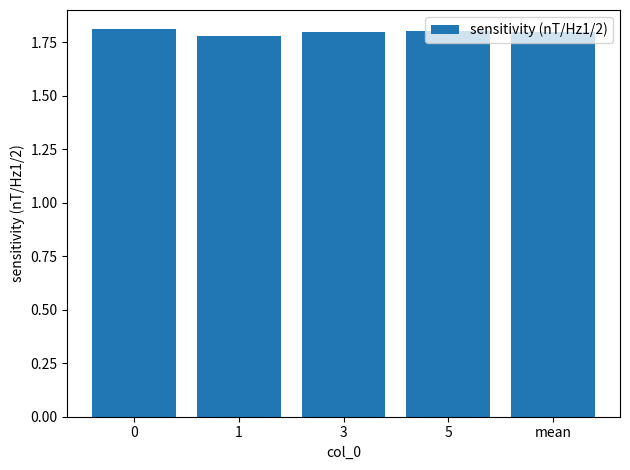

What is the label of the 2nd bar from the left?

1